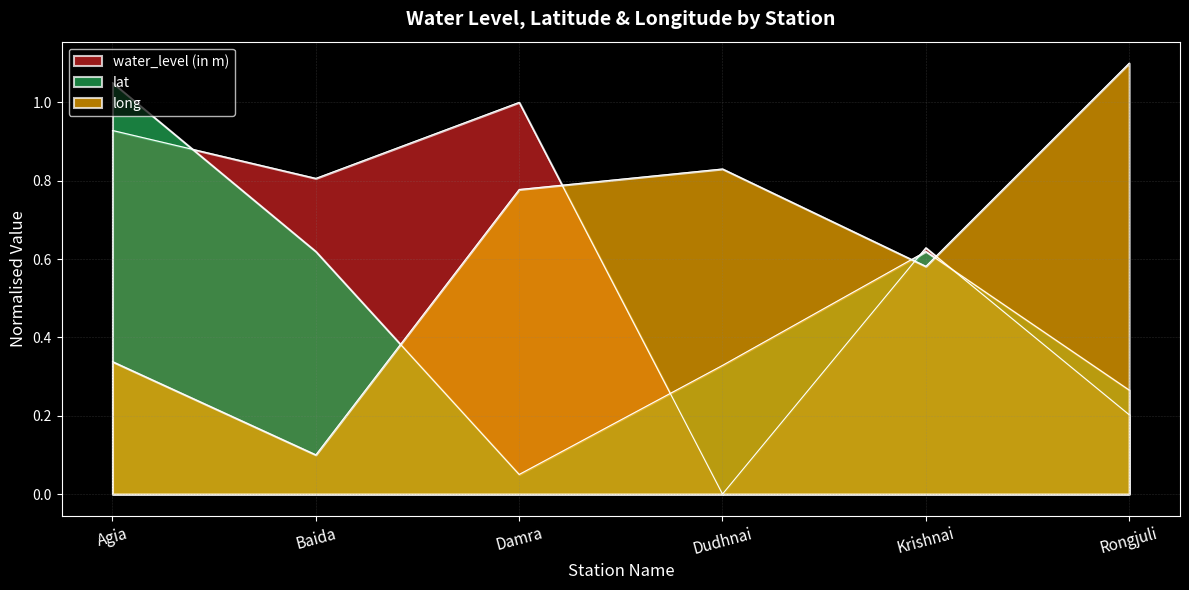

List the series in order of their peak value, highest first.

long, lat, water_level (in m)